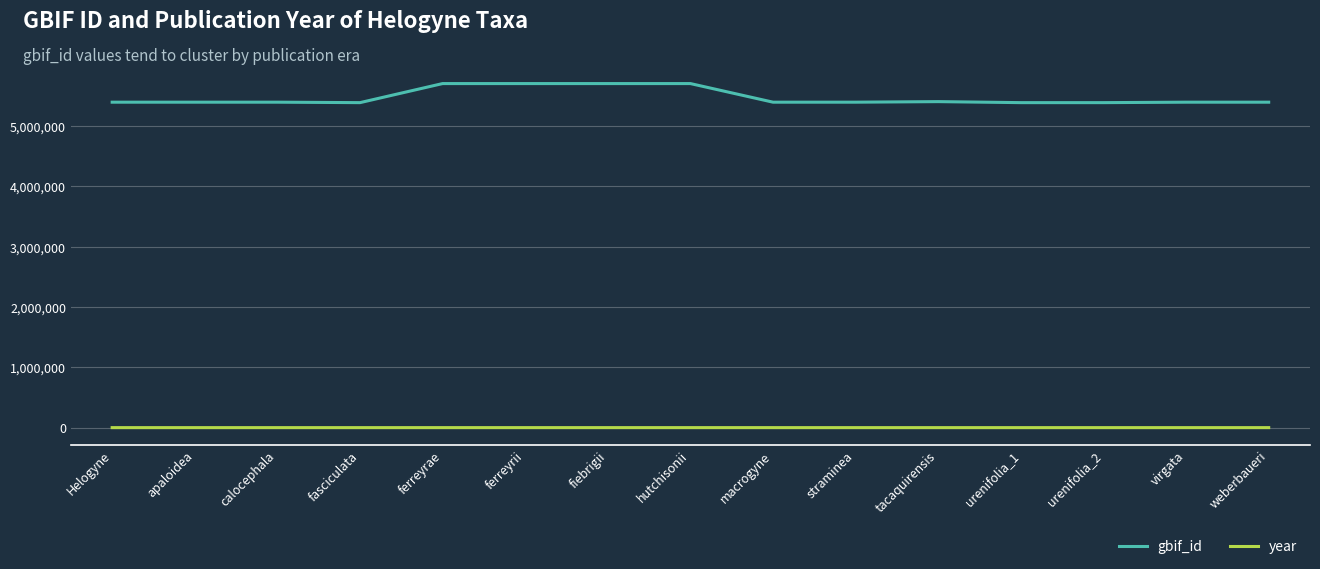

What is the greatest value displayed?

5701778